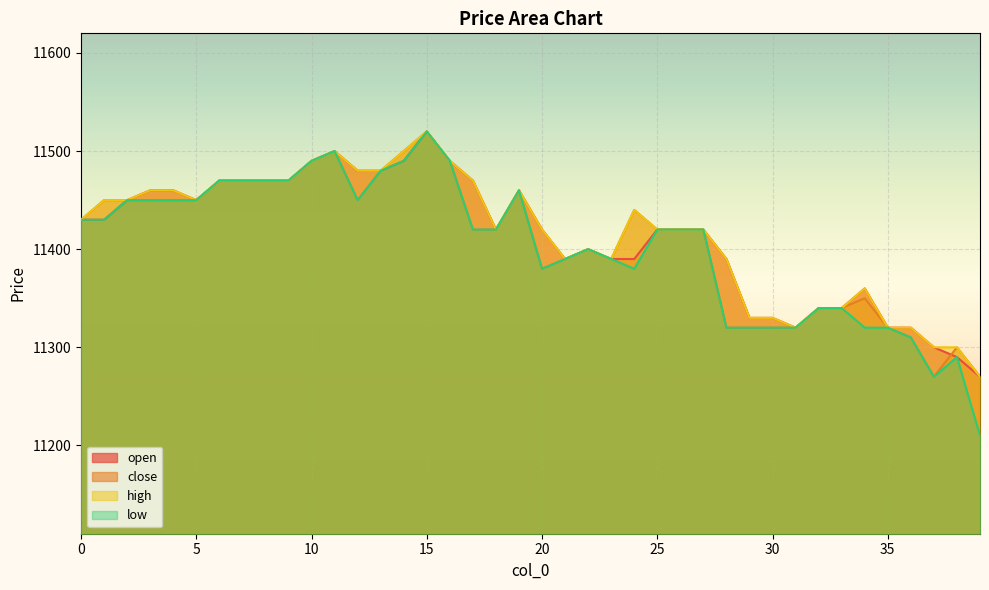

True or false: high and low intersect in this chart.

False